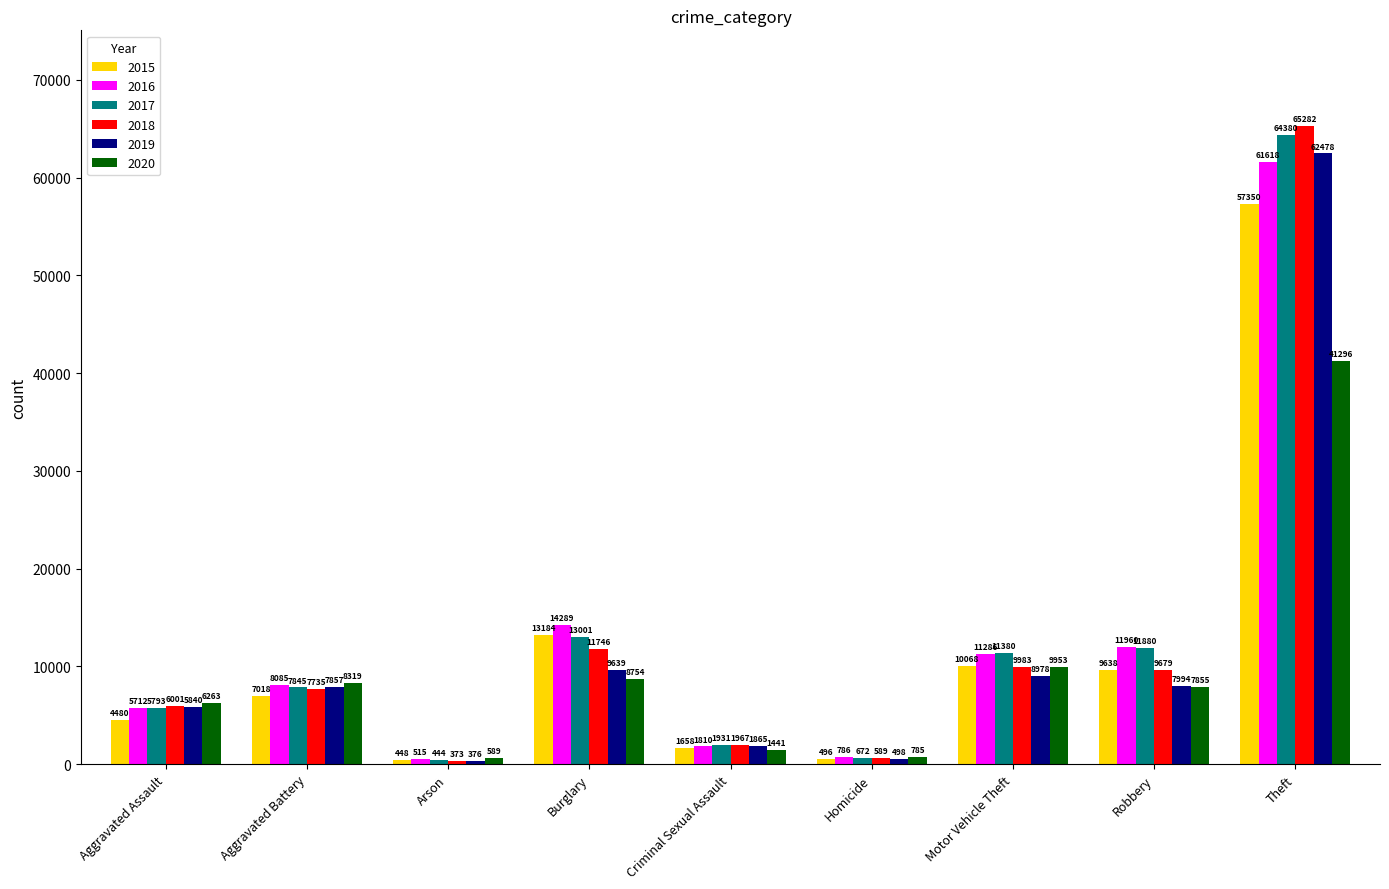

What is the difference between the second highest and second lowest values in the 2015 series?

12688